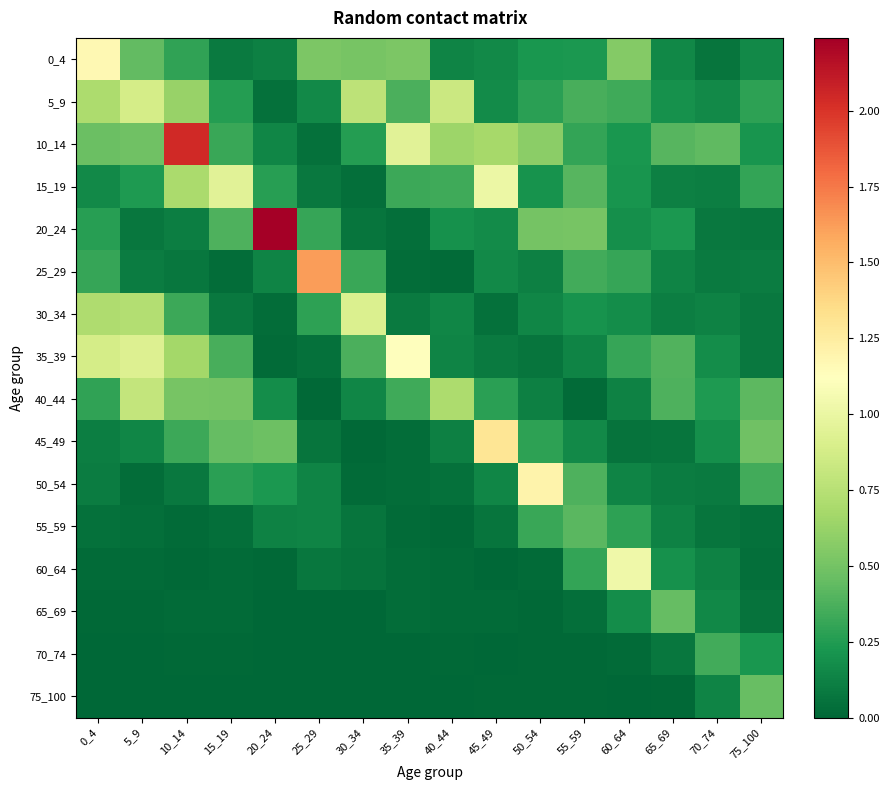

Count the number of categories in the chart.

16